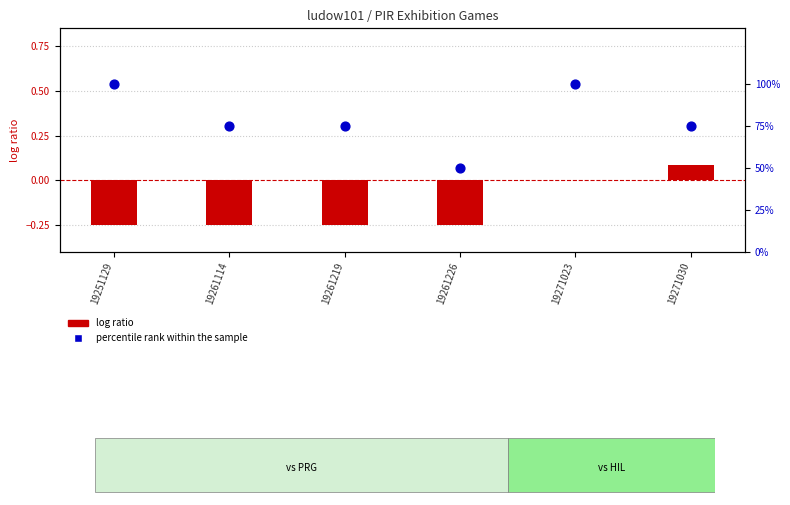

Which series reaches the minimum Y coordinate?

log ratio